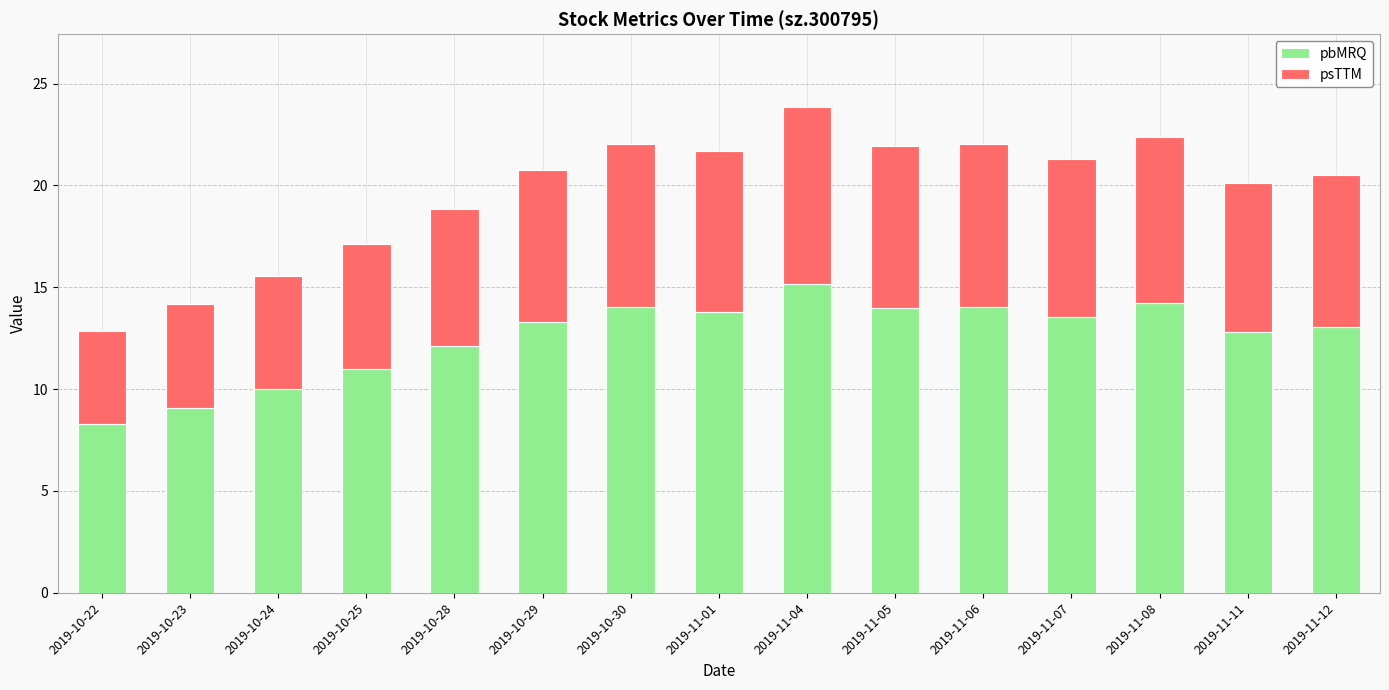

What is the difference between the second highest and second lowest values in the pbMRQ series?

5.1